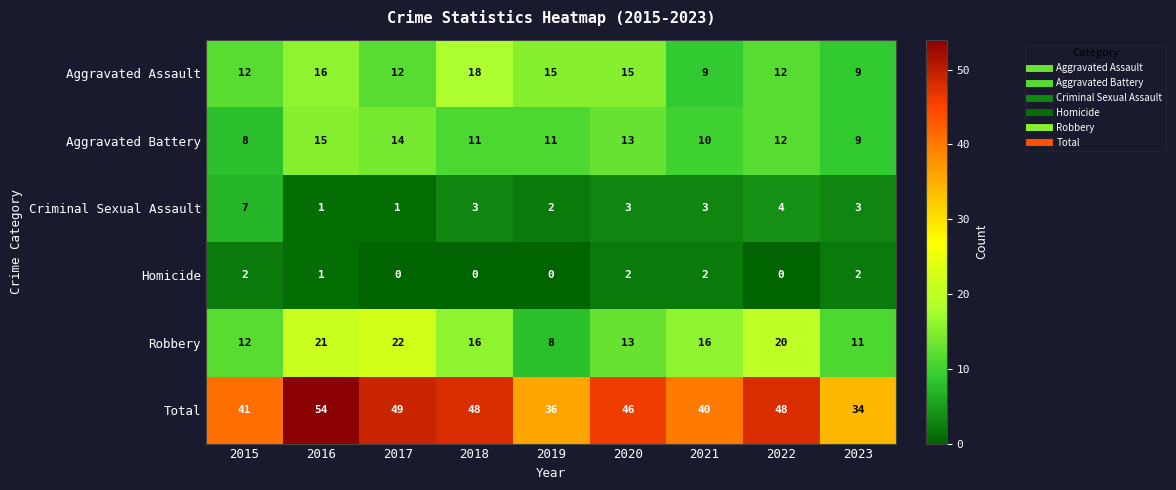

What is the sum of the Criminal Sexual Assault values at 2020 and 2015?

10